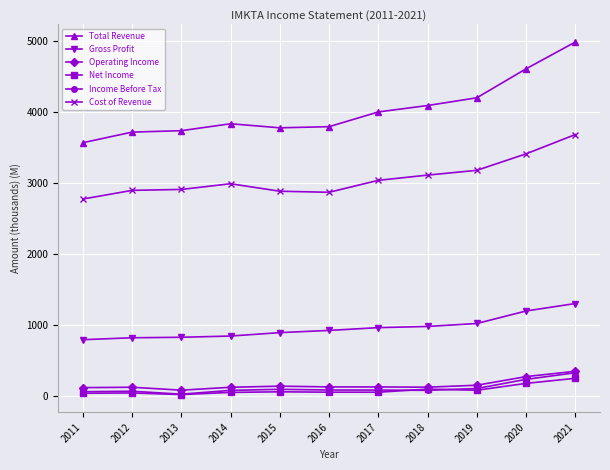

The Income Before Tax series shows 79.8 at 2014. True or false?

True